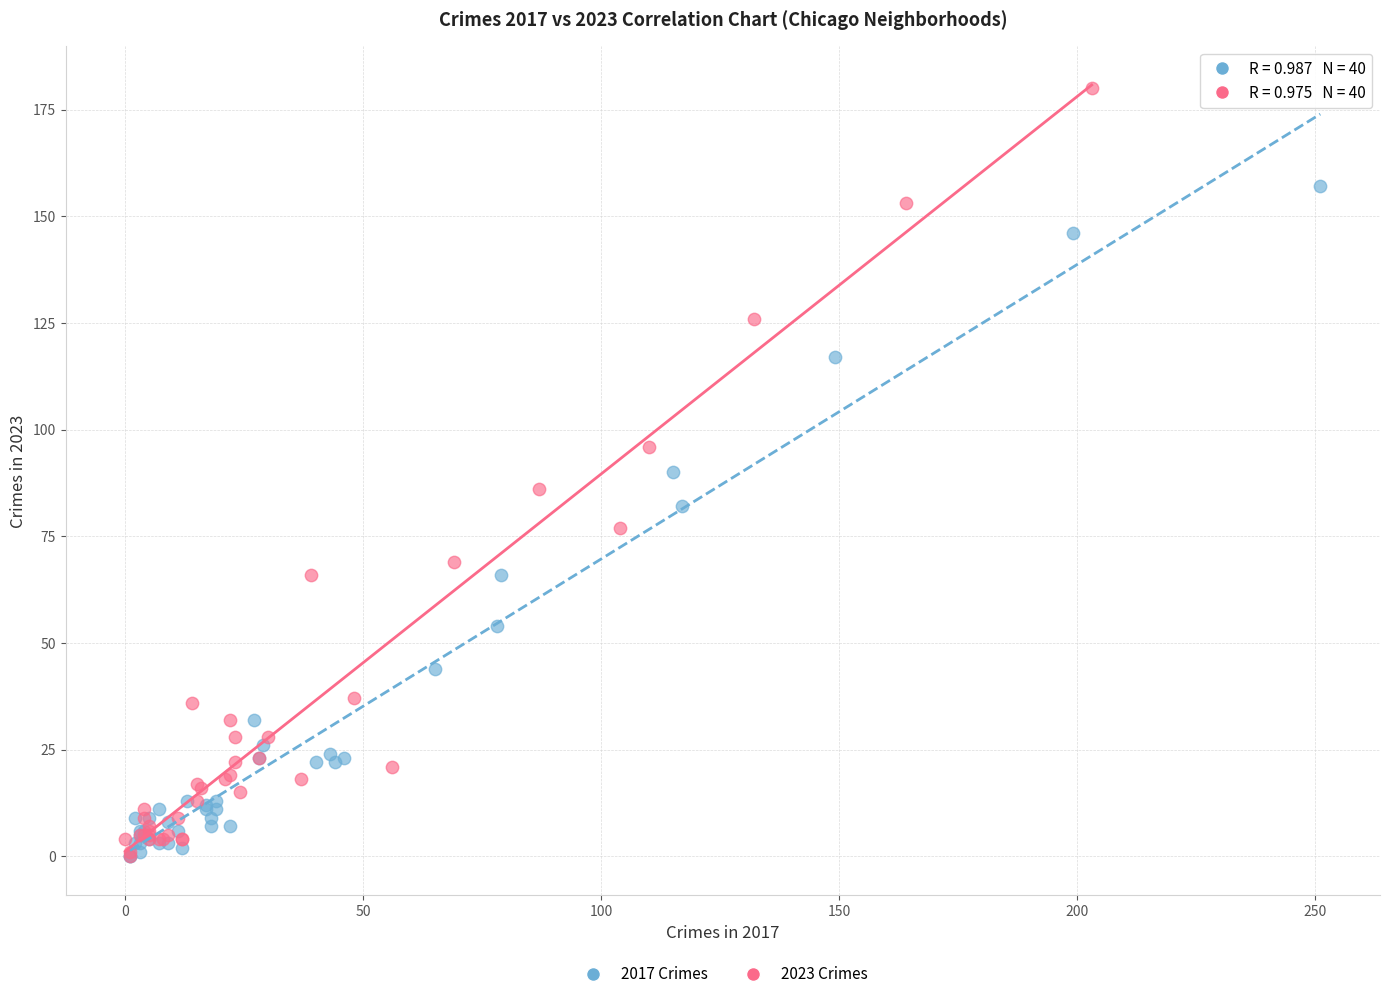

What are all the series names shown in the legend?

2017 Crimes, 2023 Crimes